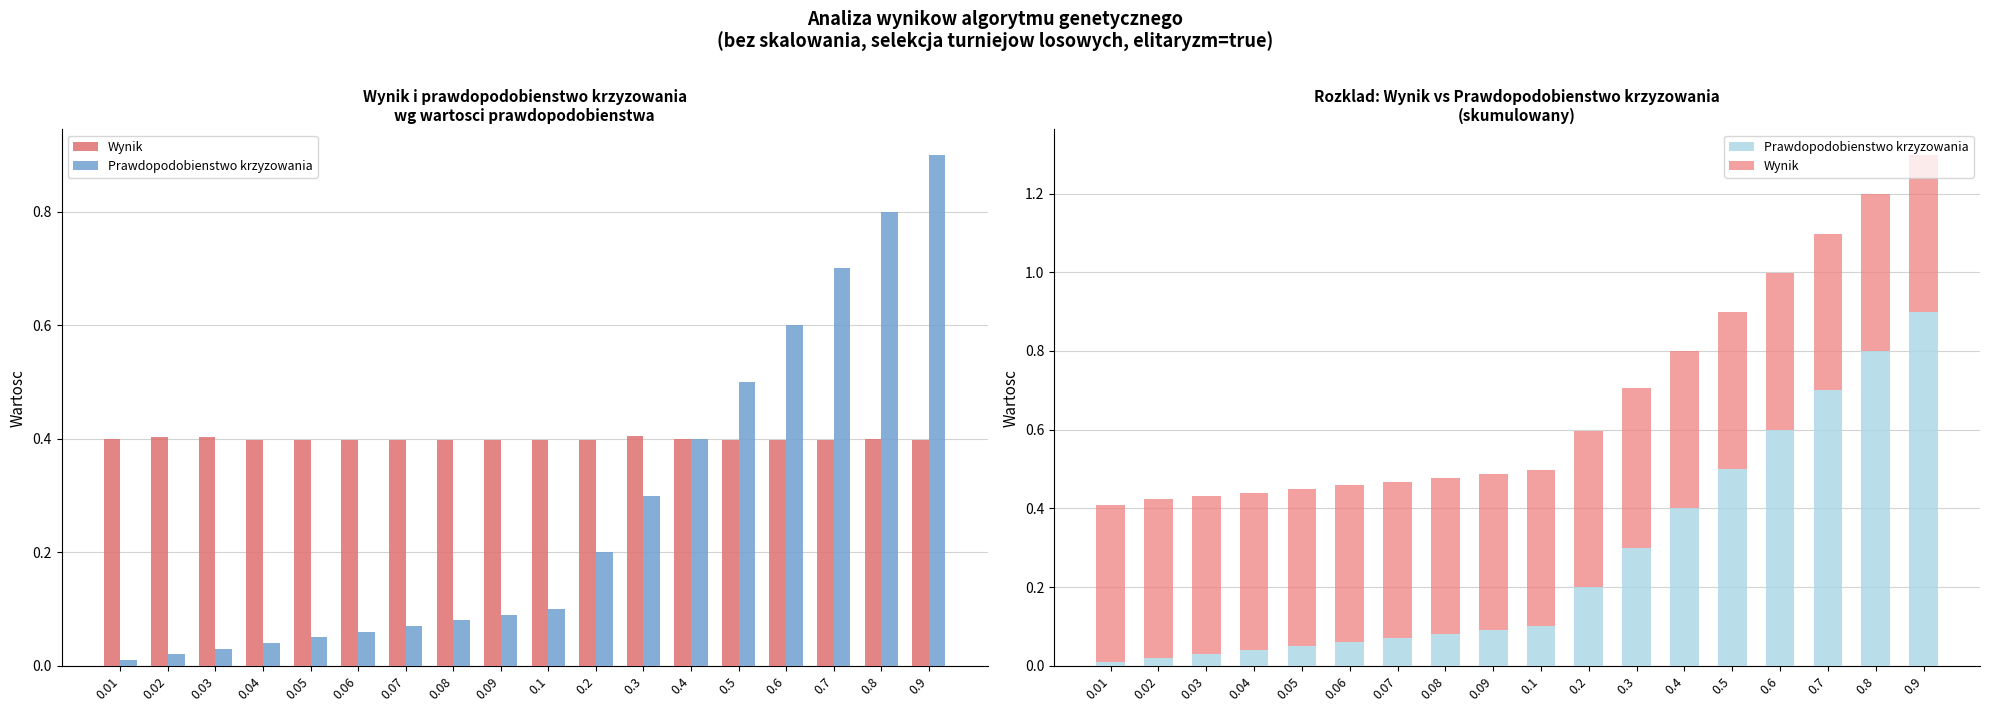

At which category is the sum across all series the highest?

0.9